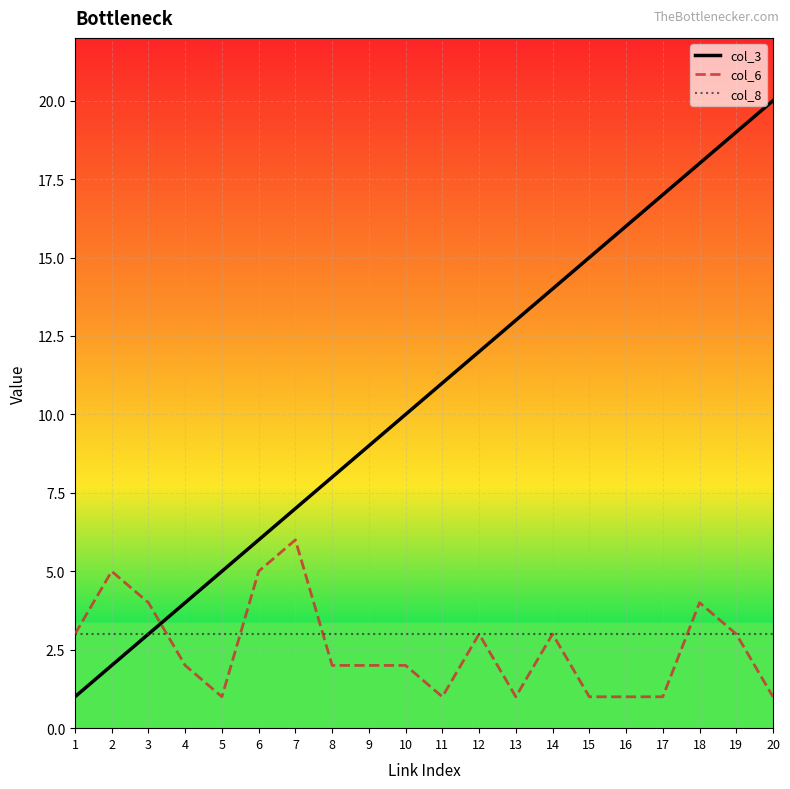

How many categories are shown in the chart?

20